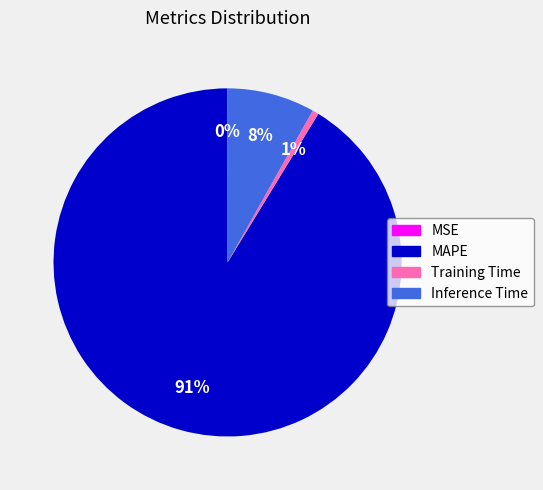

Is it true that MAPE is 91% of the pie?

True